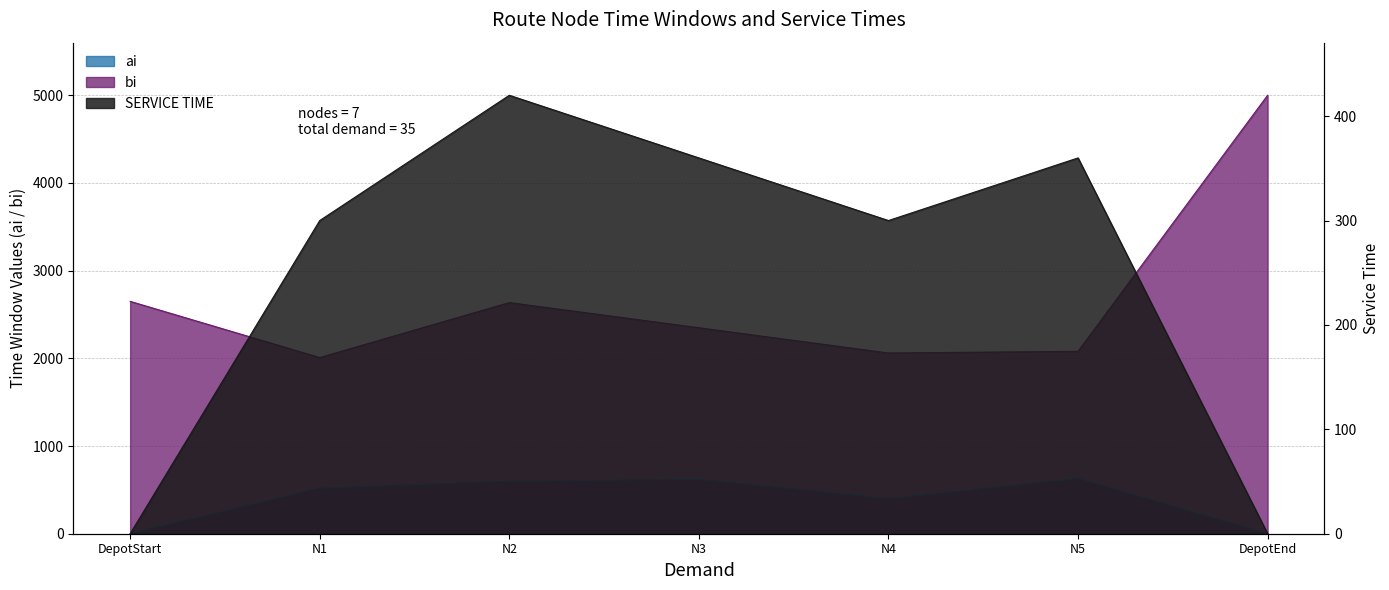

At which label does bi reach its minimum?

N1